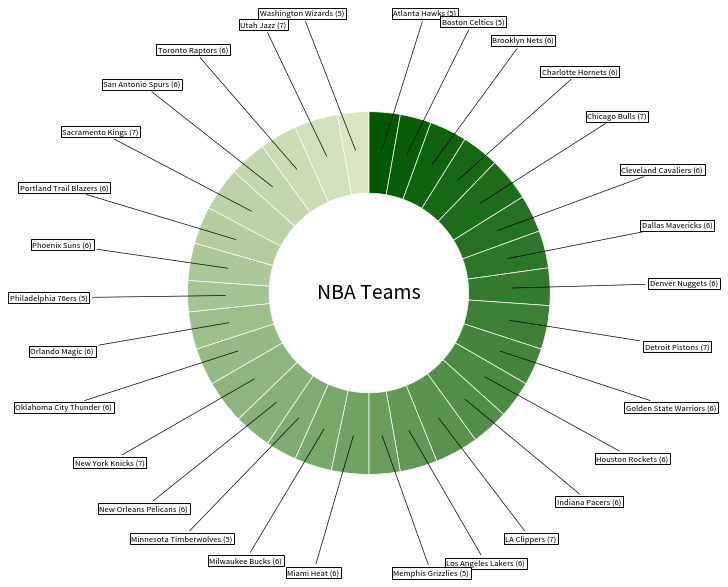

How many slices are in this pie chart?

30